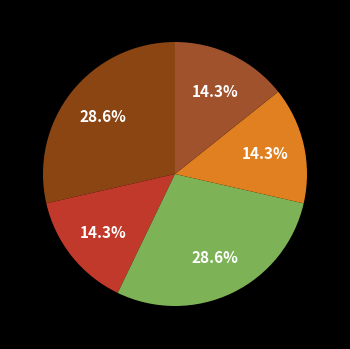

How many slices are in this pie chart?

5